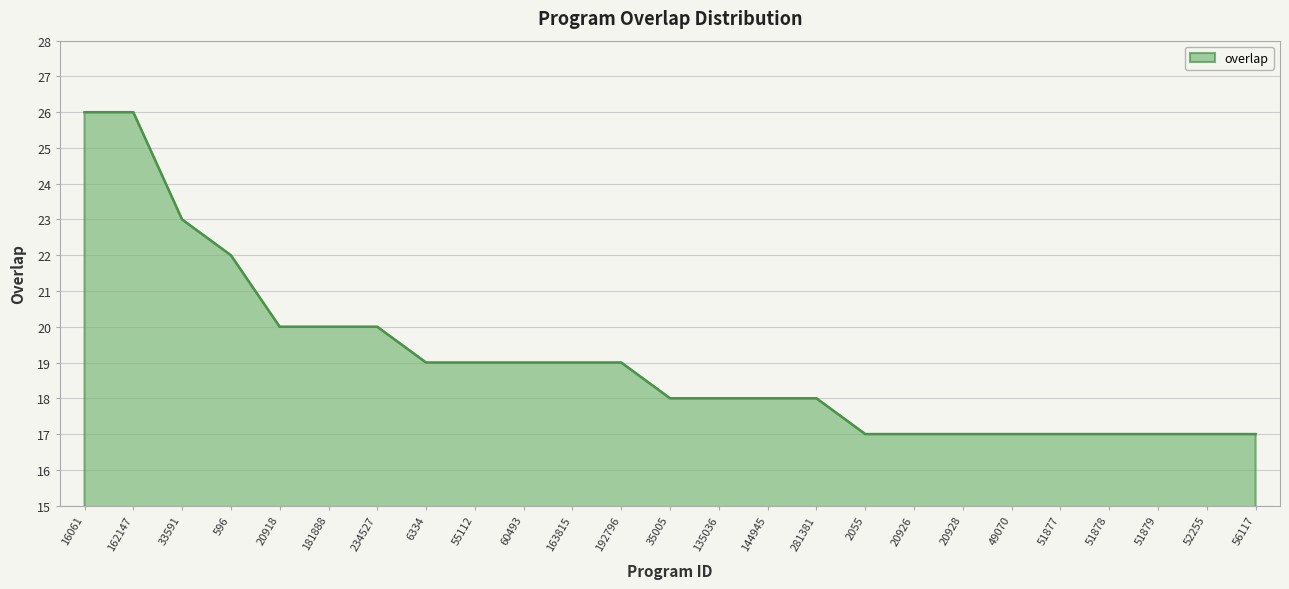

What is the difference between the values at 192796 and 51878?

2